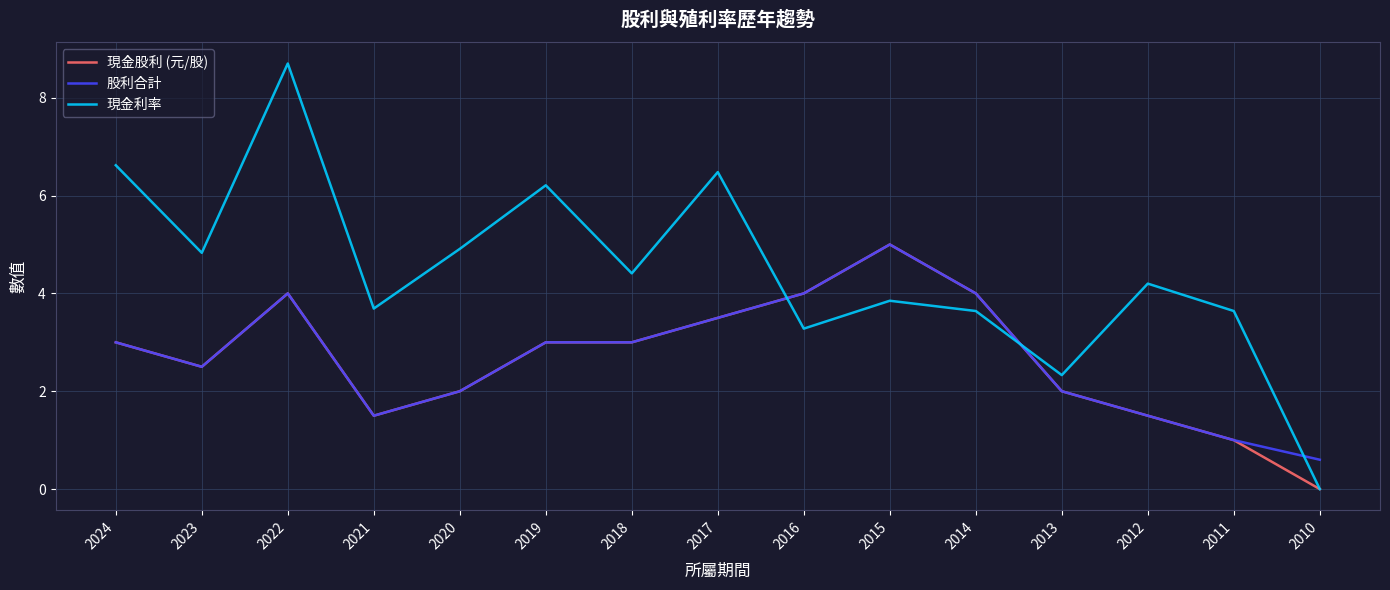

What is the greatest value displayed?

8.7